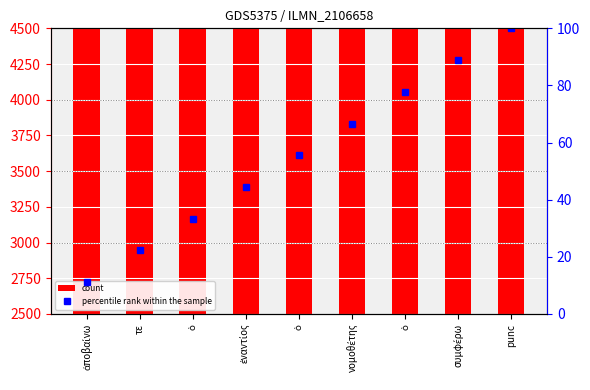

Read the count value at ἀποβαίνω.

2666.7